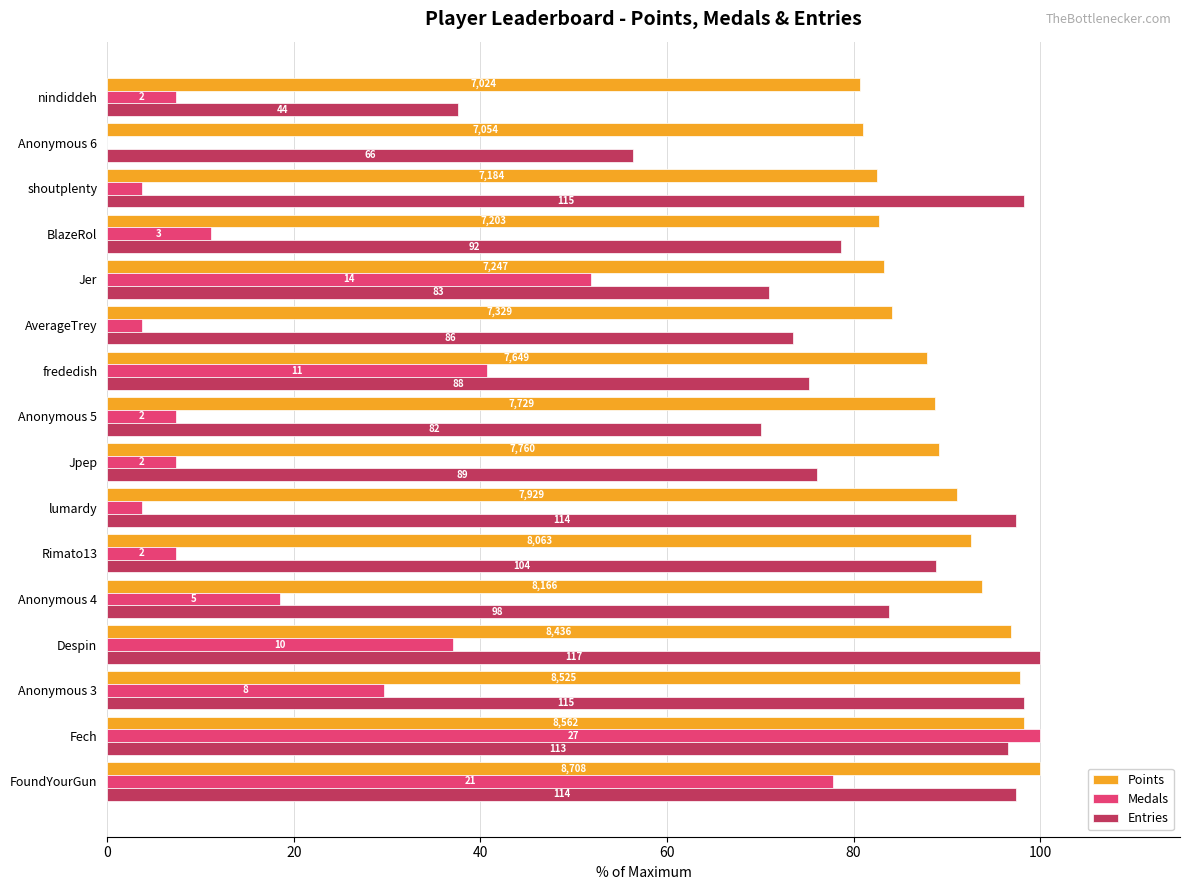

What are all the series names shown in the legend?

Points, Medals, Entries